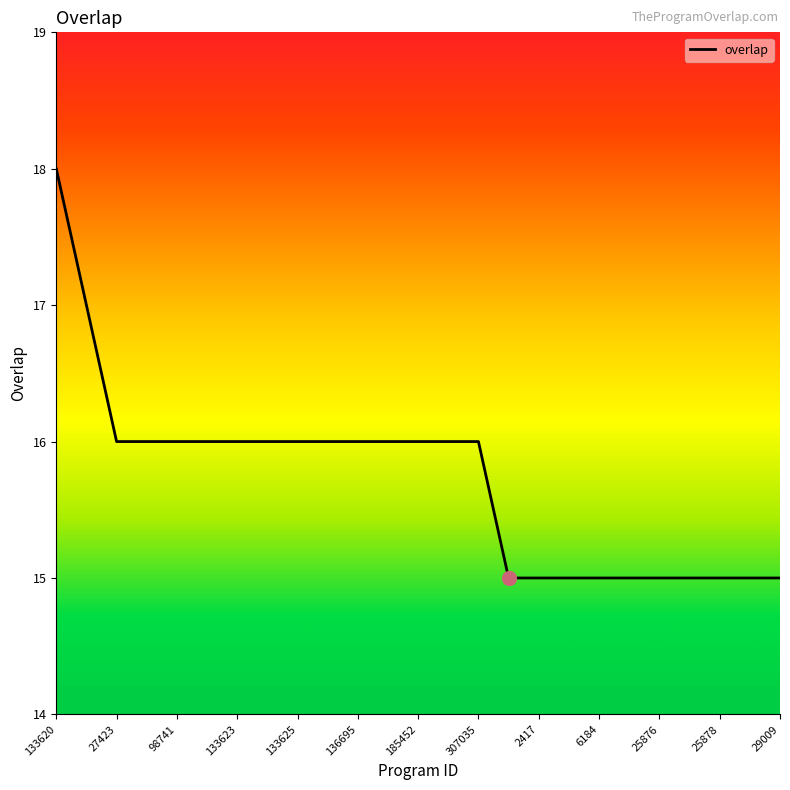

What is the difference between the maximum and minimum values?

3